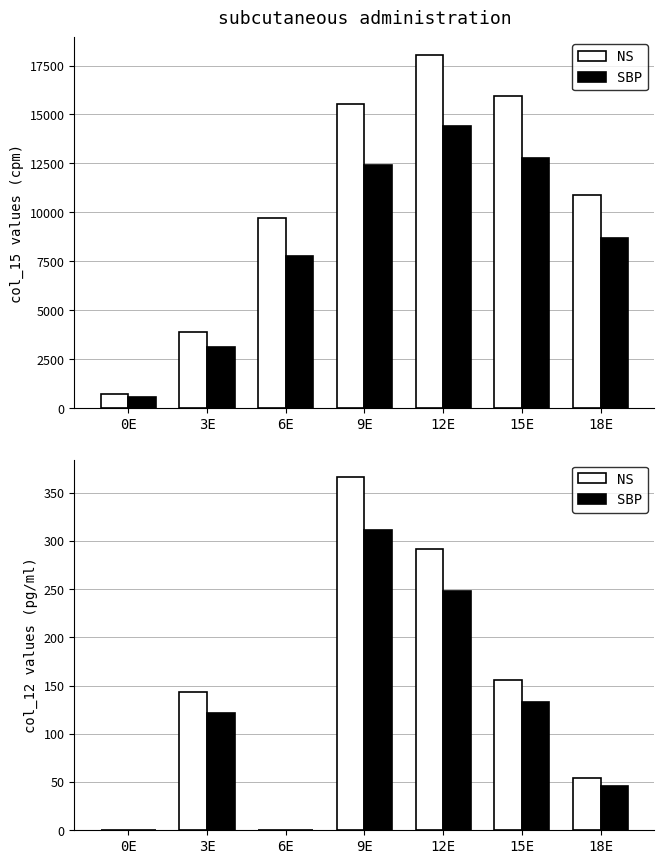

List the labels in order of NS value, largest first.

9E, 12E, 15E, 3E, 18E, 0E, 6E